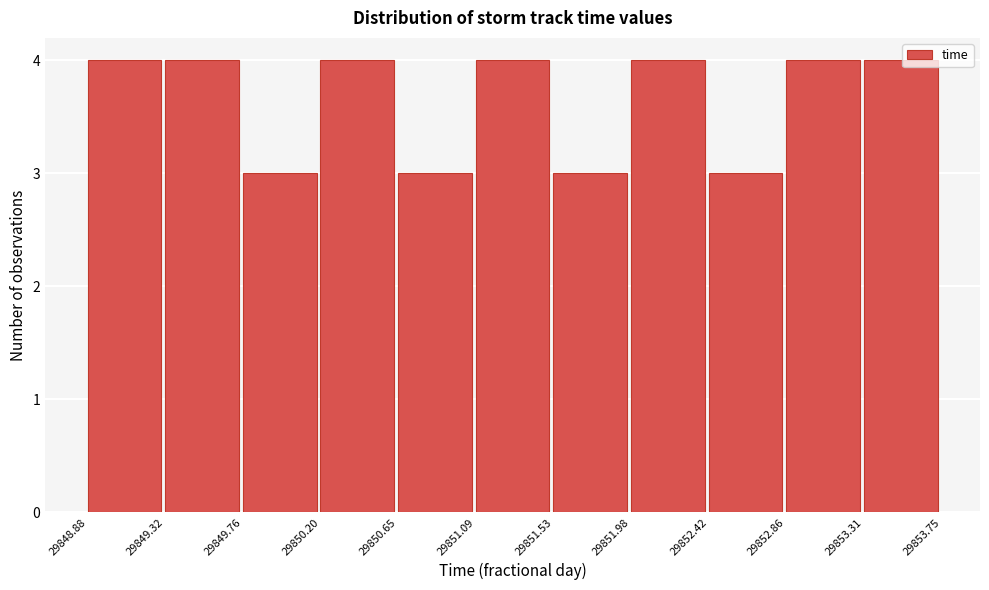

Reading left to right, transcribe this chart: for each bar, give the range it covers on the x-axis and its height. The values are not printed on the chart, so give them approximately, as read against the axis.

29848.88 to 29849.32: 4
29849.32 to 29849.76: 4
29849.76 to 29850.20: 3
29850.20 to 29850.65: 4
29850.65 to 29851.09: 3
29851.09 to 29851.53: 4
29851.53 to 29851.98: 3
29851.98 to 29852.42: 4
29852.42 to 29852.86: 3
29852.86 to 29853.31: 4
29853.31 to 29853.75: 4